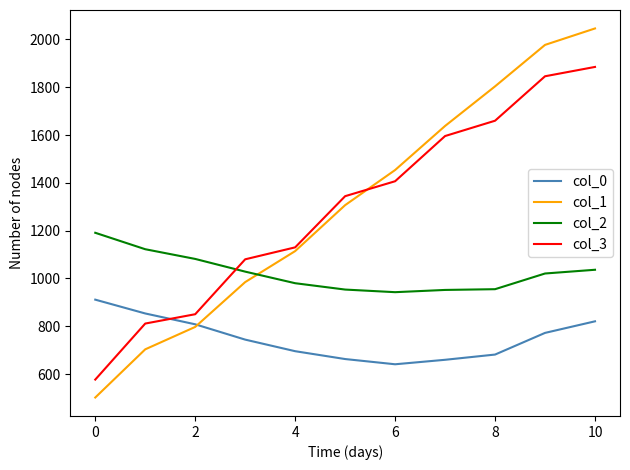

What is the lowest value of the col_3 series?

576.8